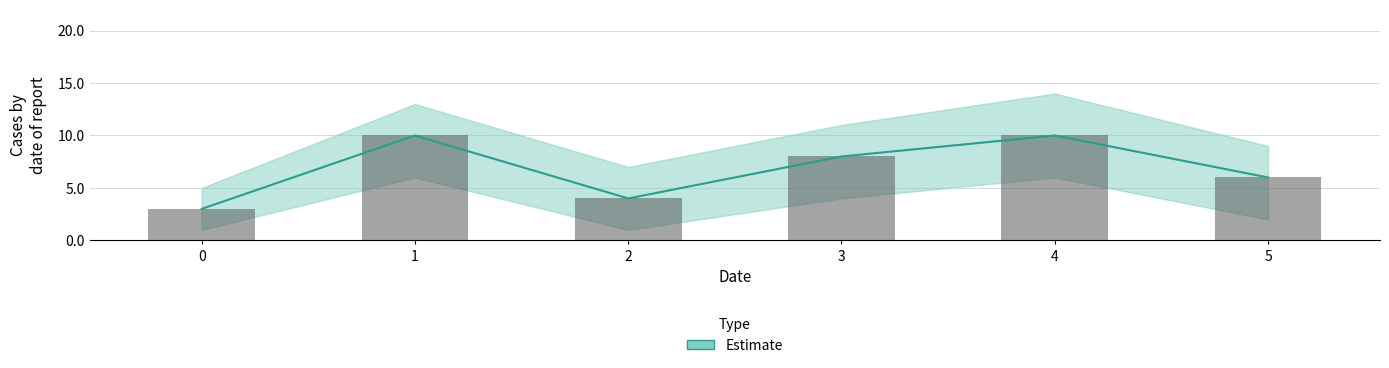

What is the average value?

7